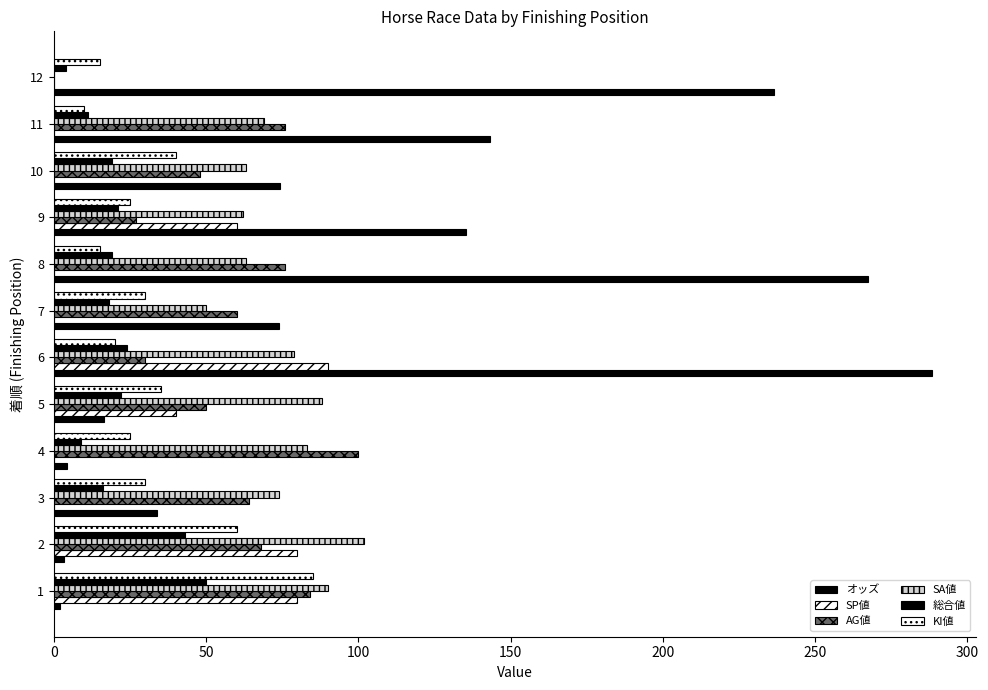

Reading left to right, extract all data points from this chart.

オッズ: 1.9	3.2	33.7	4.3	16.3	288.5	73.8	267.3	135.4	74.1	143.2	236.5
SP値: 80.0	80.0	0.0	0.0	40.0	90.0	0.0	0.0	60.0	0.0	0.0	0.0
AG値: 84.0	68.0	64.0	100.0	50.0	30.0	60.0	76.0	27.0	48.0	76.0	0.0
SA値: 90.0	102.0	74.0	83.0	88.0	79.0	50.0	63.0	62.0	63.0	69.0	0.0
総合値: 50.0	43.0	16.0	9.0	22.0	24.0	18.0	19.0	21.0	19.0	11.0	4.0
KI値: 85.0	60.0	30.0	25.0	35.0	20.0	30.0	15.0	25.0	40.0	10.0	15.0